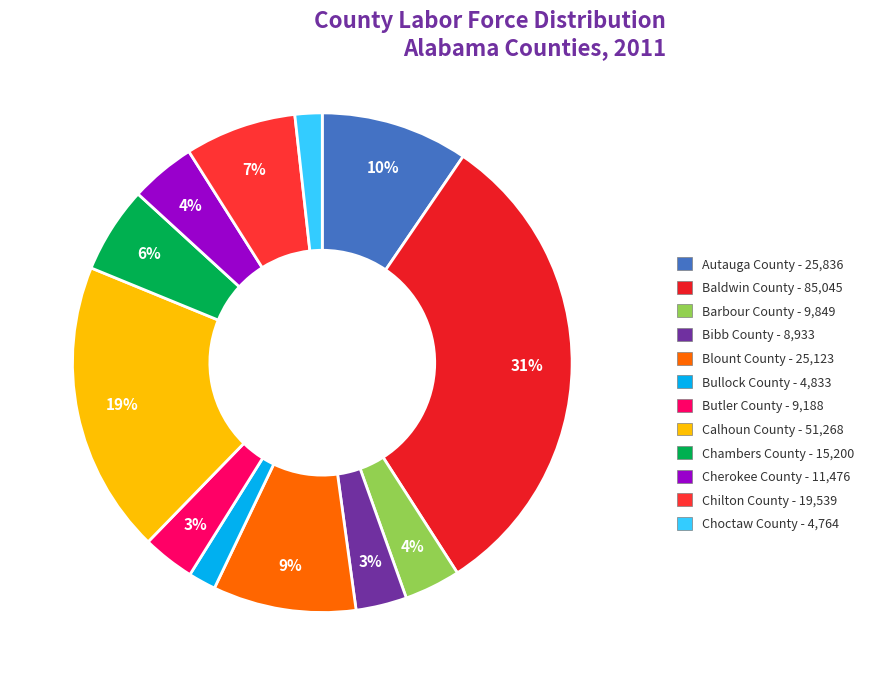

Count the number of slices in the pie.

12